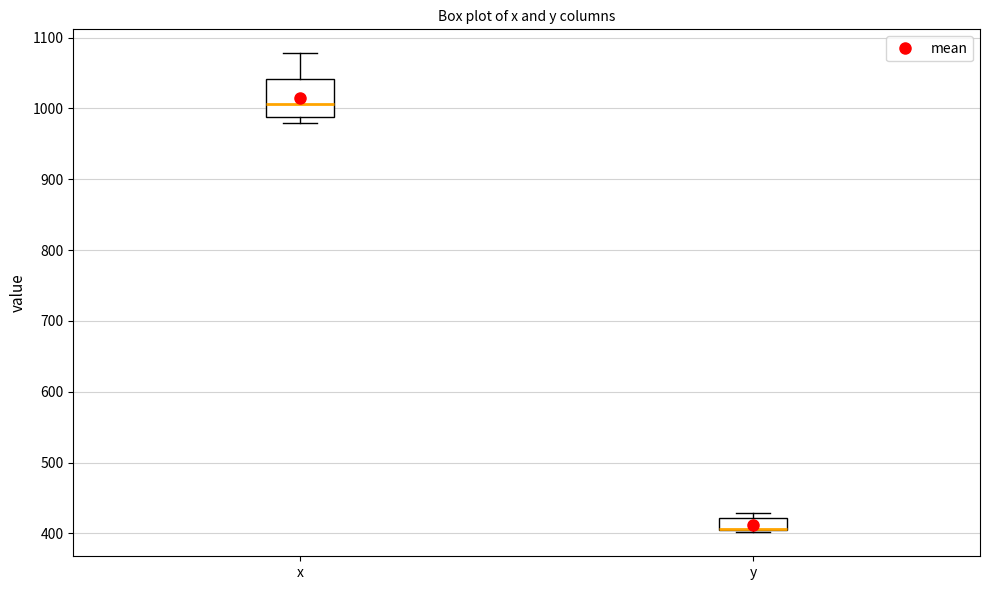

Where does the median line of the box for x sit on the y-axis? The values are not printed on the chart, so give them approximately, as read against the axis.

1010